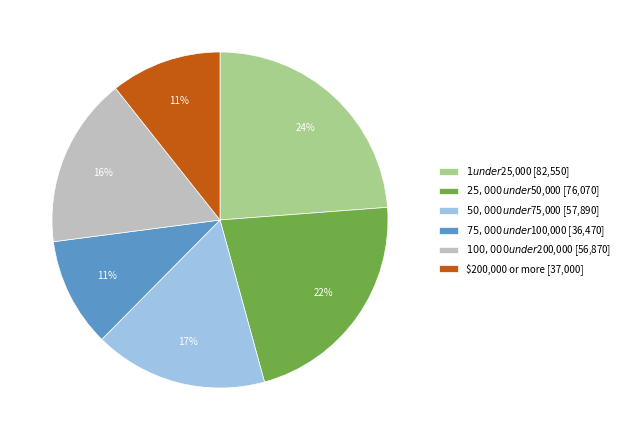

What percentage is the $200,000 or more [37,000] slice, to the nearest percent?

11%